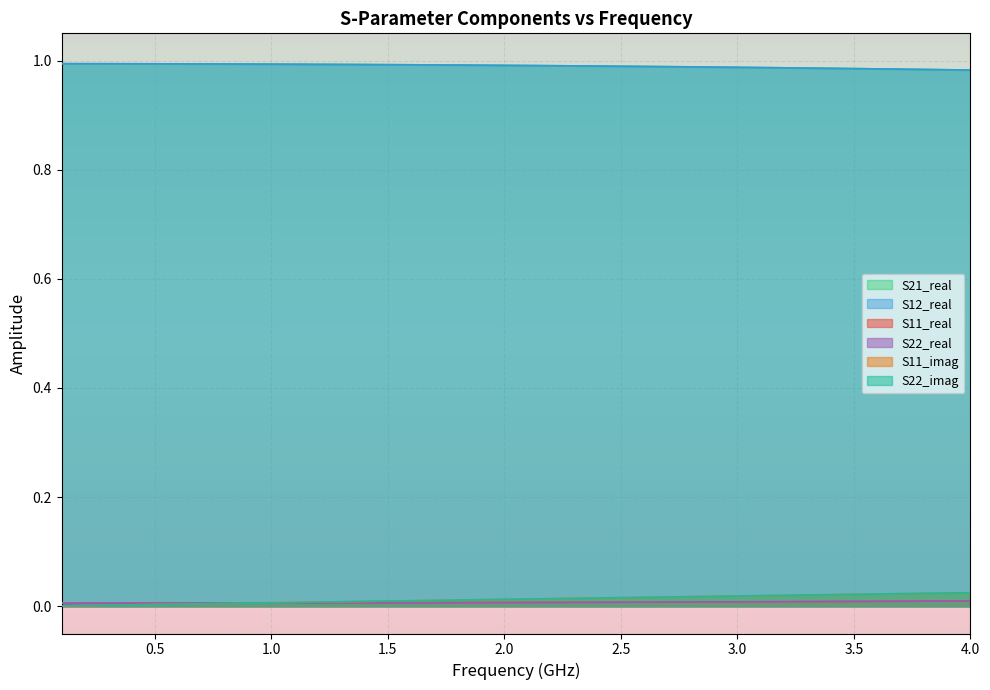

How many lines are shown in the chart?

6